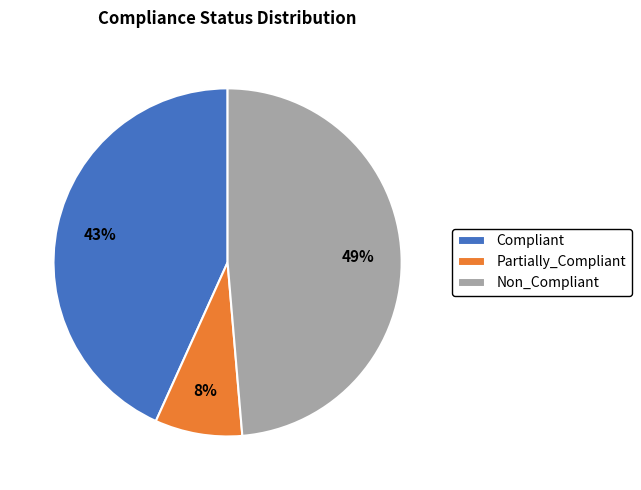

Is there any slice that represents more than half of the pie?

No